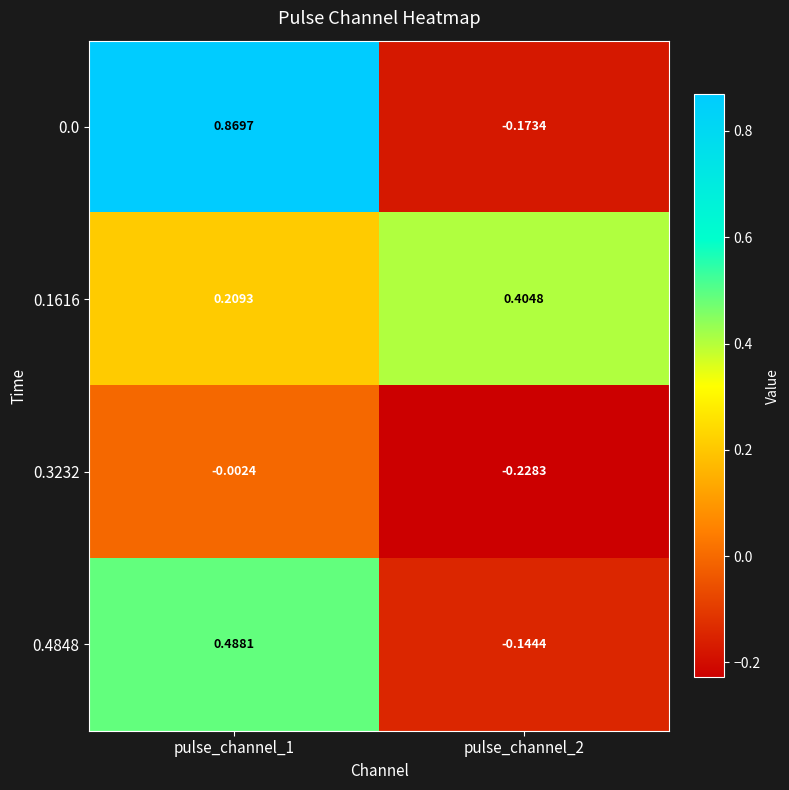

Is the value of 0.1616 at pulse_channel_2 greater than the value of 0.4848 at pulse_channel_1?

No